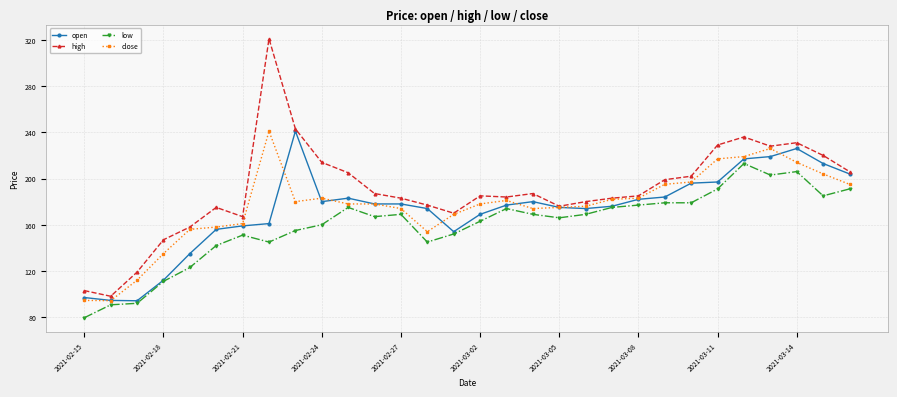

What is the value of the high point at the 2nd from the left?

98.1